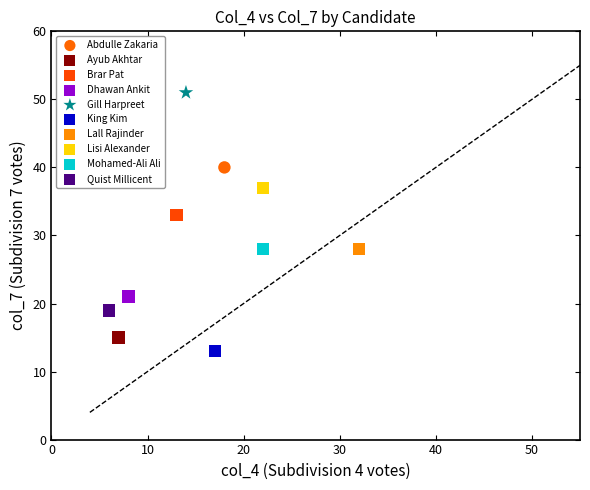

Which series contains the lowest Y value?

King Kim